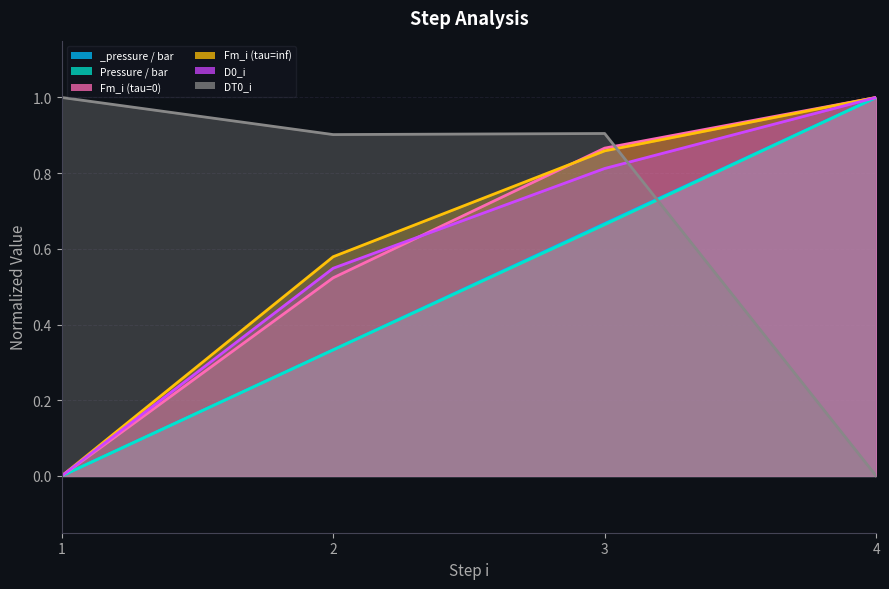

What is the spread (max minus min) of values at 3?

0.2